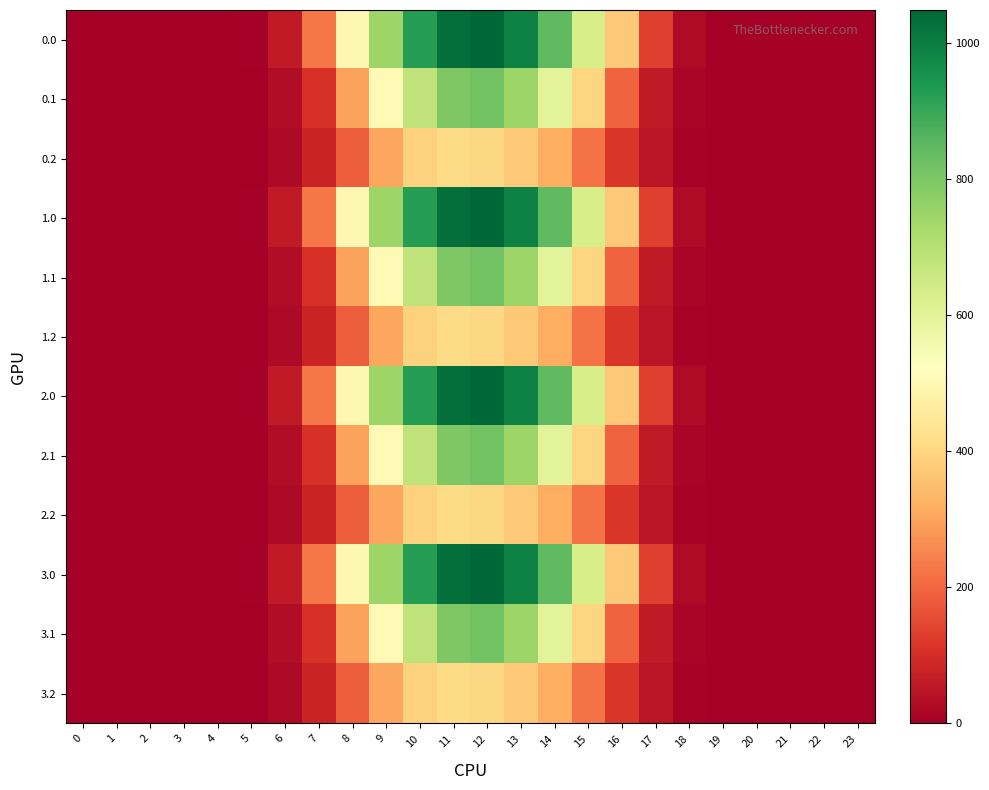

Which has a higher value, 23 or 12?

12